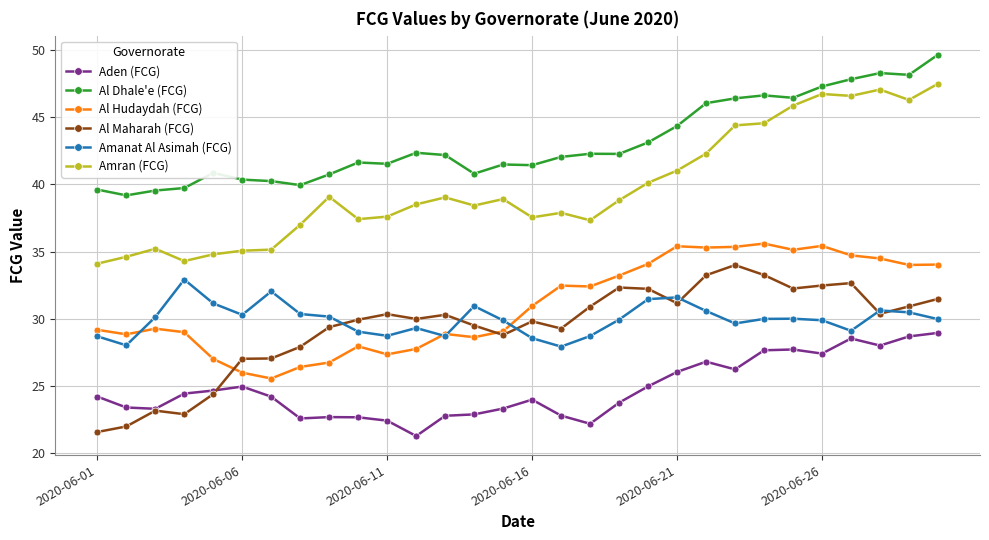

What is the smallest value displayed?

21.3